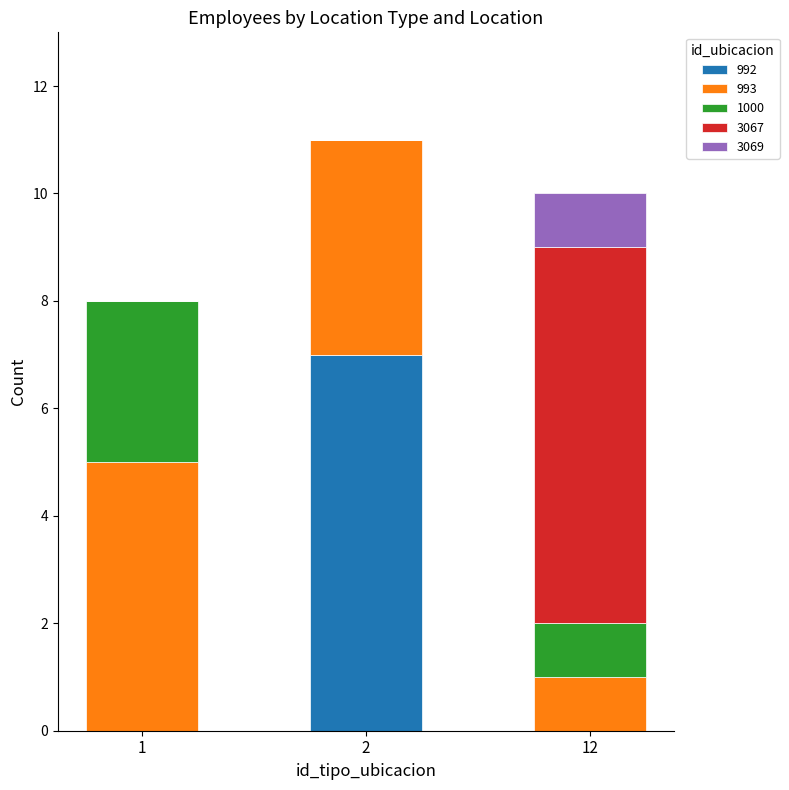

What is the total value across all series at 2?

11